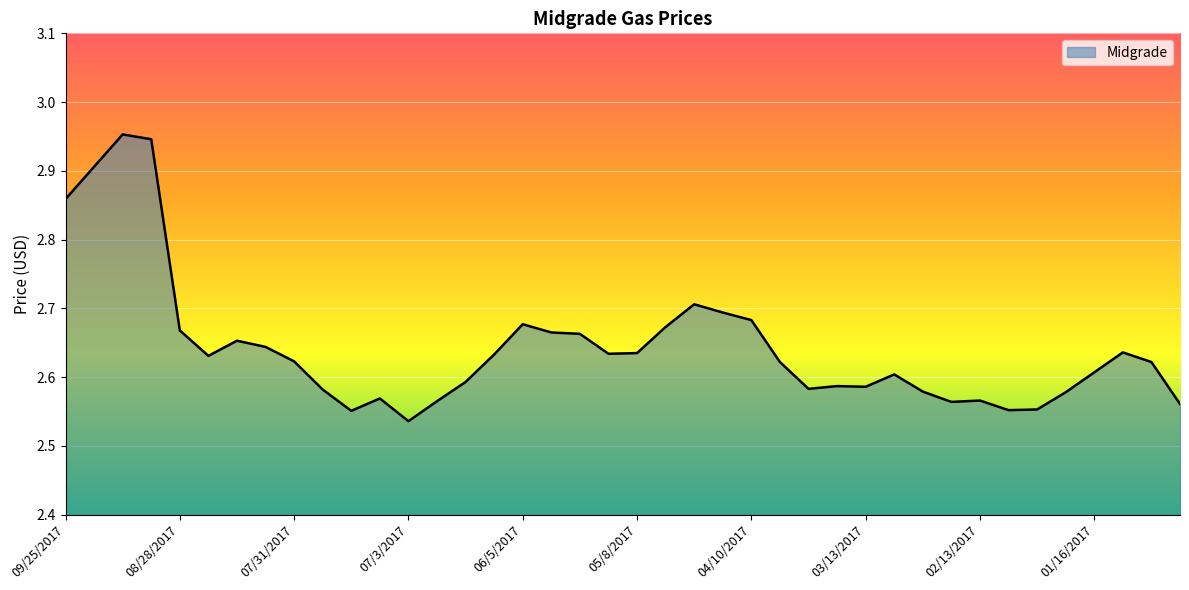

What is the difference between the maximum and minimum values?

0.4